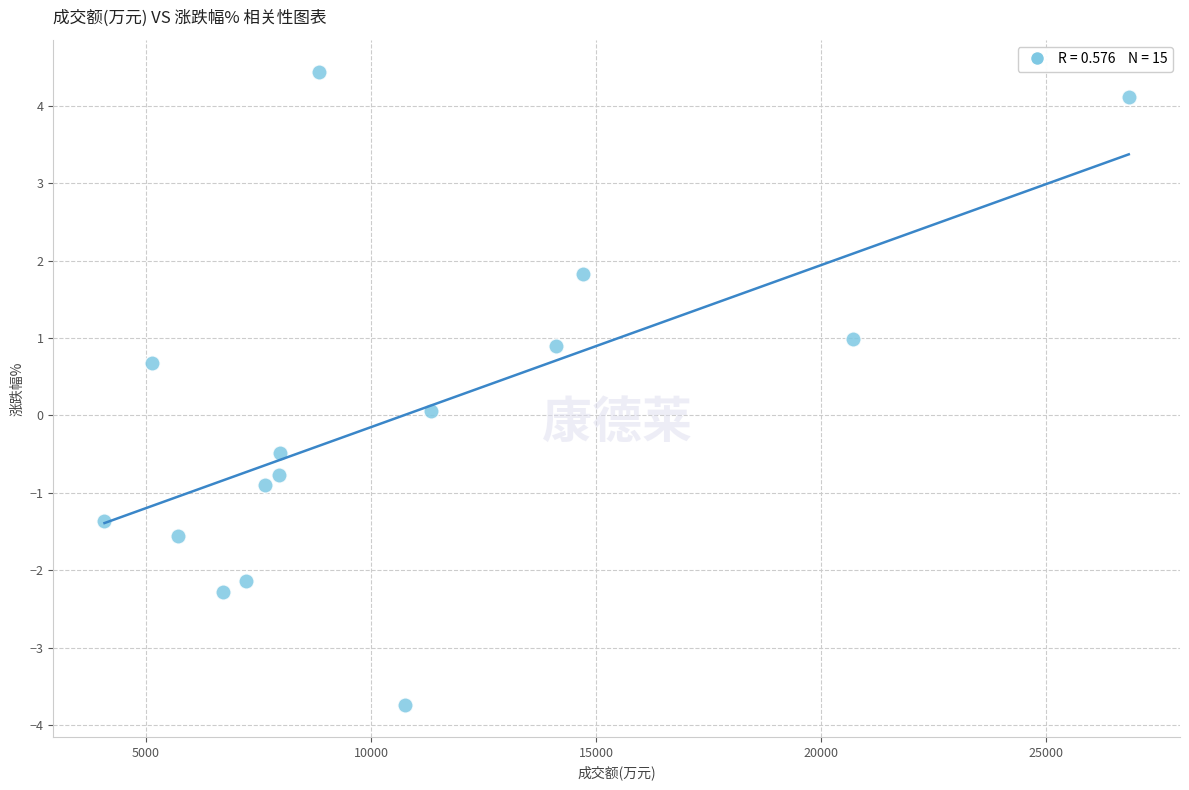

What is the range of Y values (max minus min)?

8.2